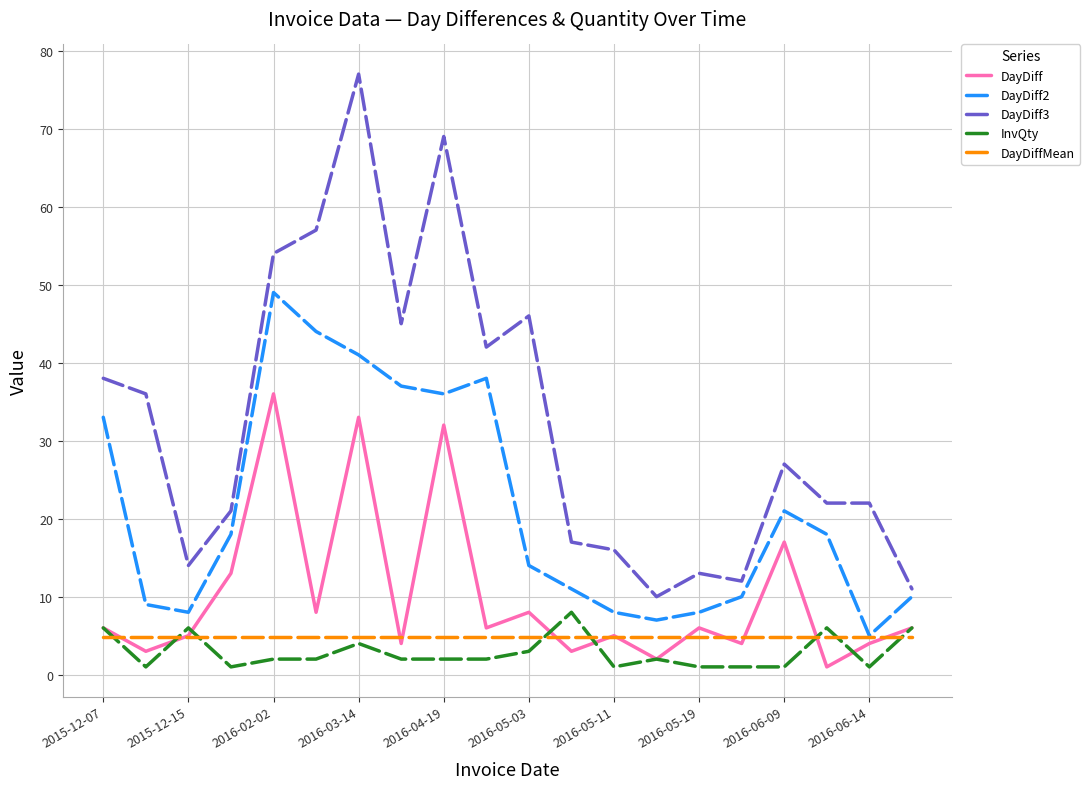

Does the chart have visible grid lines?

Yes